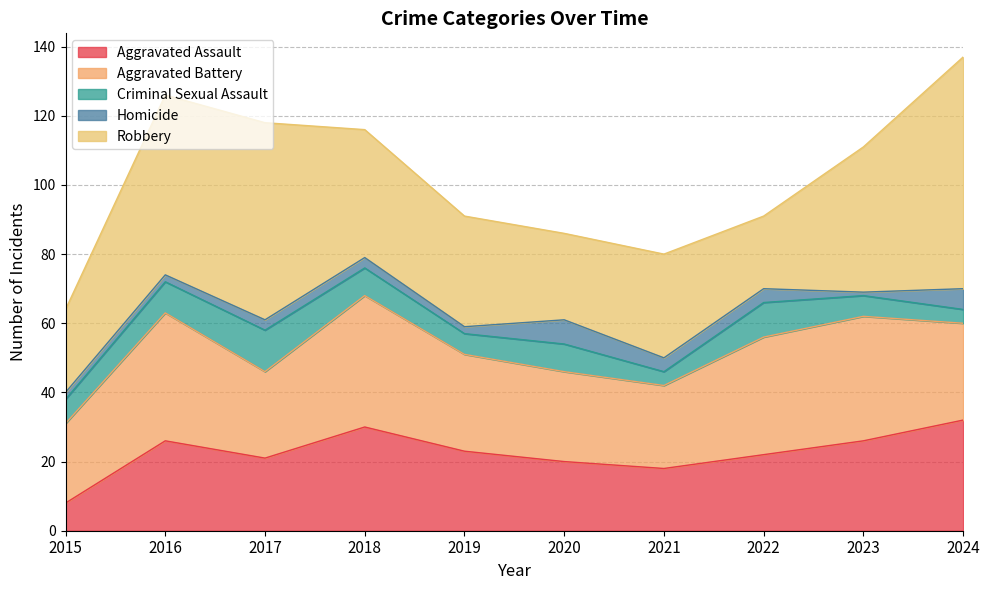

The Aggravated Battery series shows 36 at 2023. True or false?

True